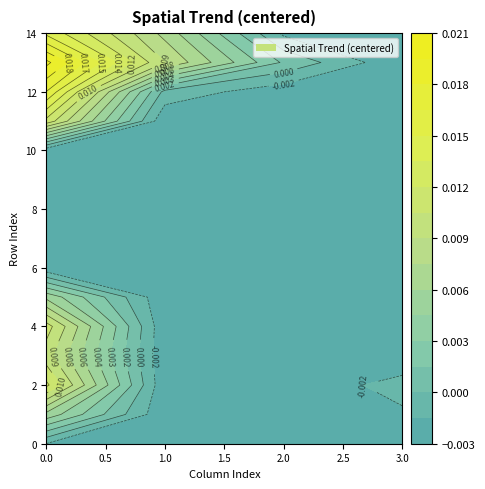

Between 0 and 1, which series saw the biggest shift?

row_12